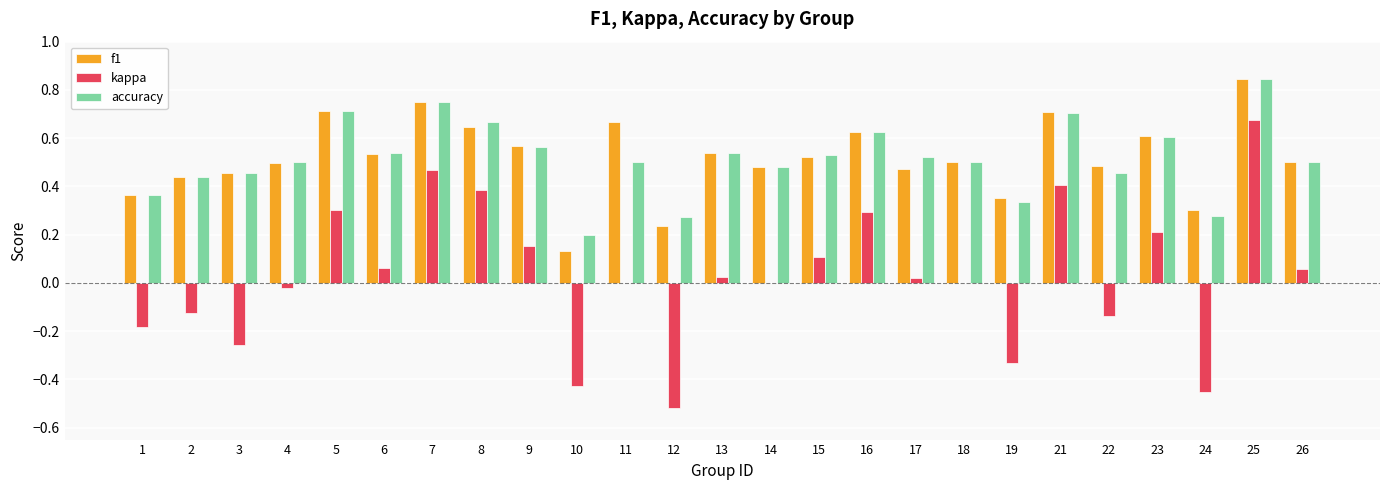

Is the value of f1 at 10 greater than the value of accuracy at 22?

No